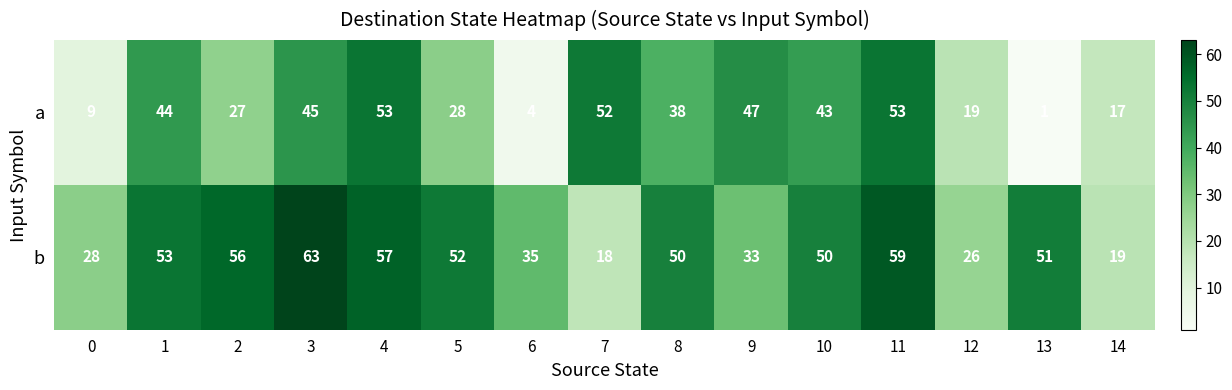

Count the number of categories in the chart.

15